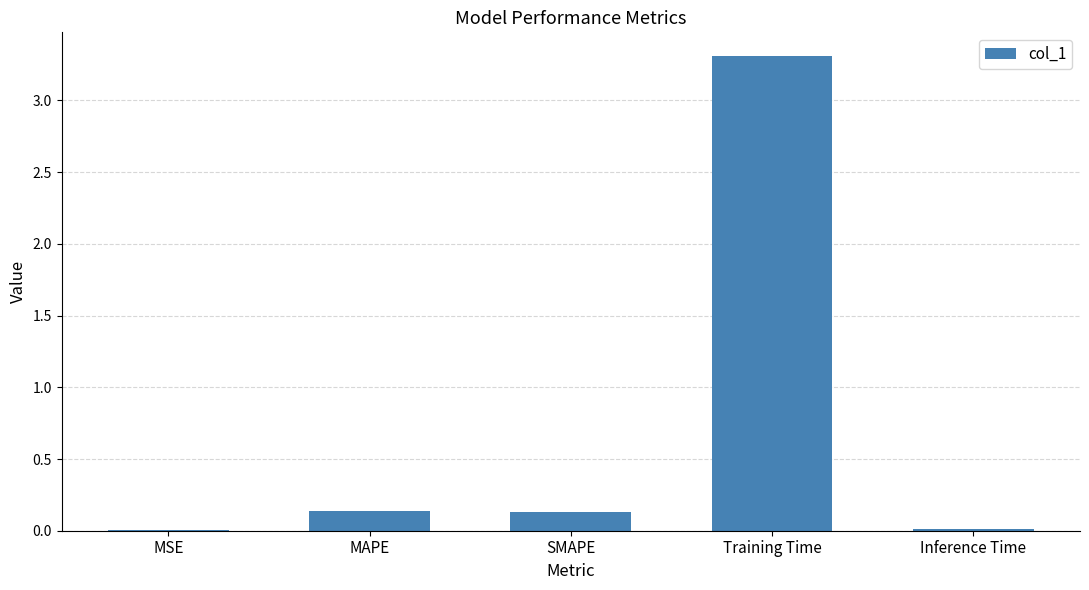

True or false: the data shows 0.0 at Inference Time.

True